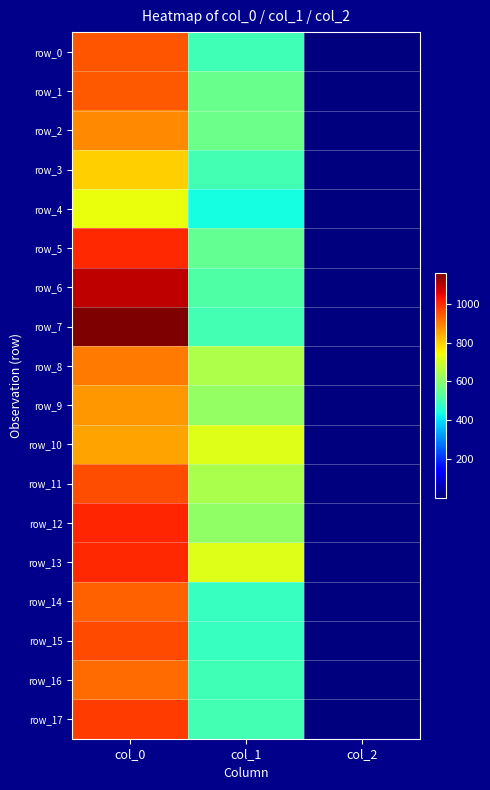

At which label does row_0 reach its peak?

col_0